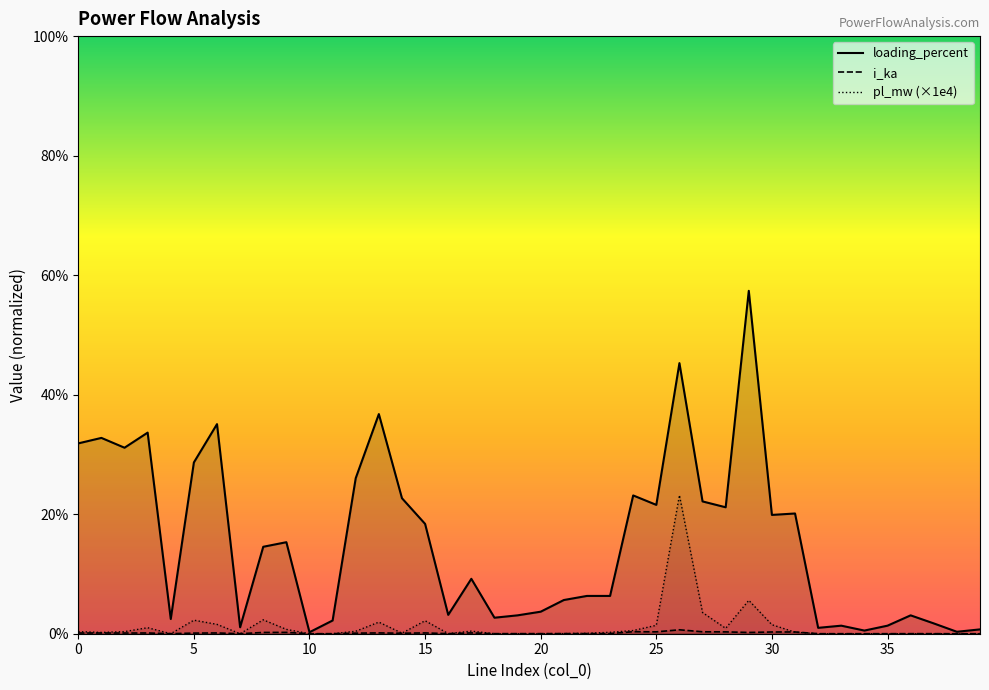

The value of loading_percent at 30 is 19.9. True or false?

True